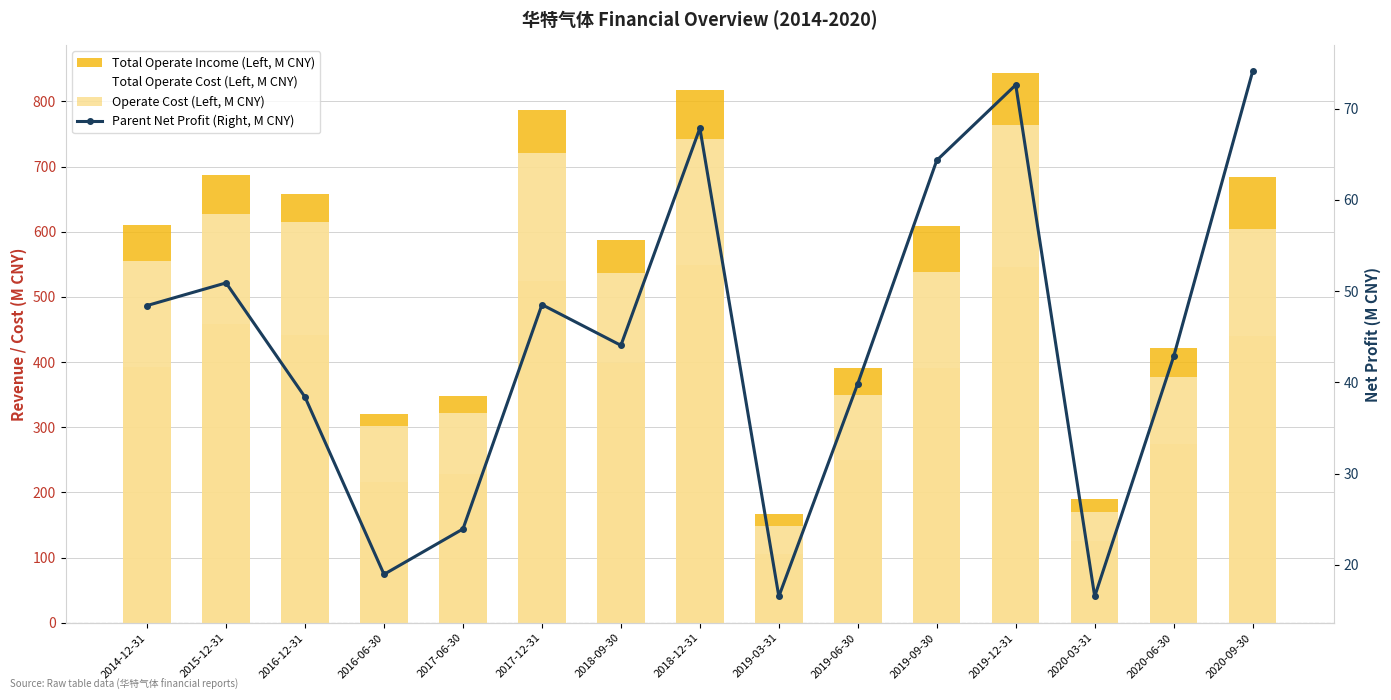

What is the value of the Parent Net Profit (Right, M CNY) bar at the 6th from the left?

48.5